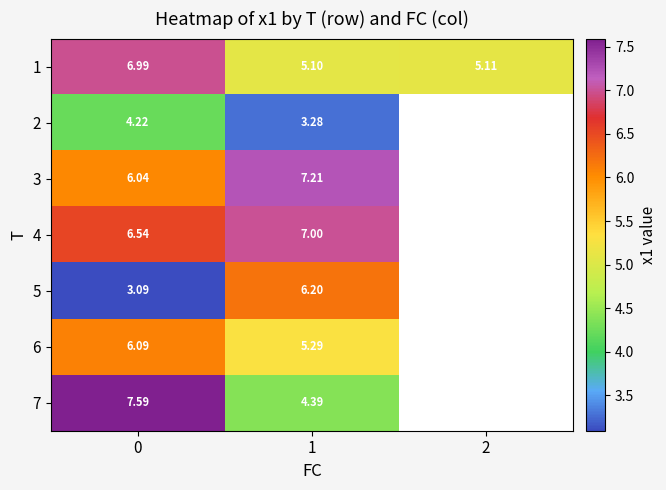

Is the value of 2 at 0 greater than the value of 7 at 0?

No